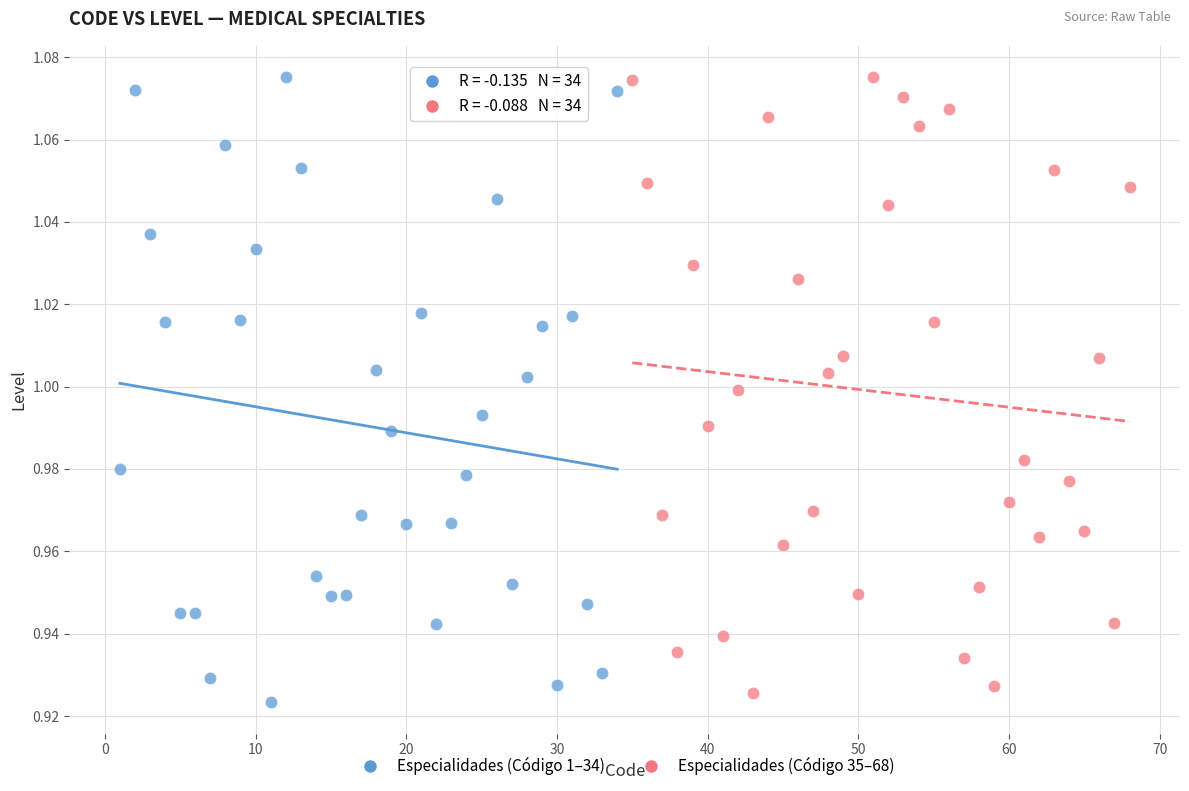

Which series reaches the minimum Y coordinate?

Especialidades (Código 1–34)